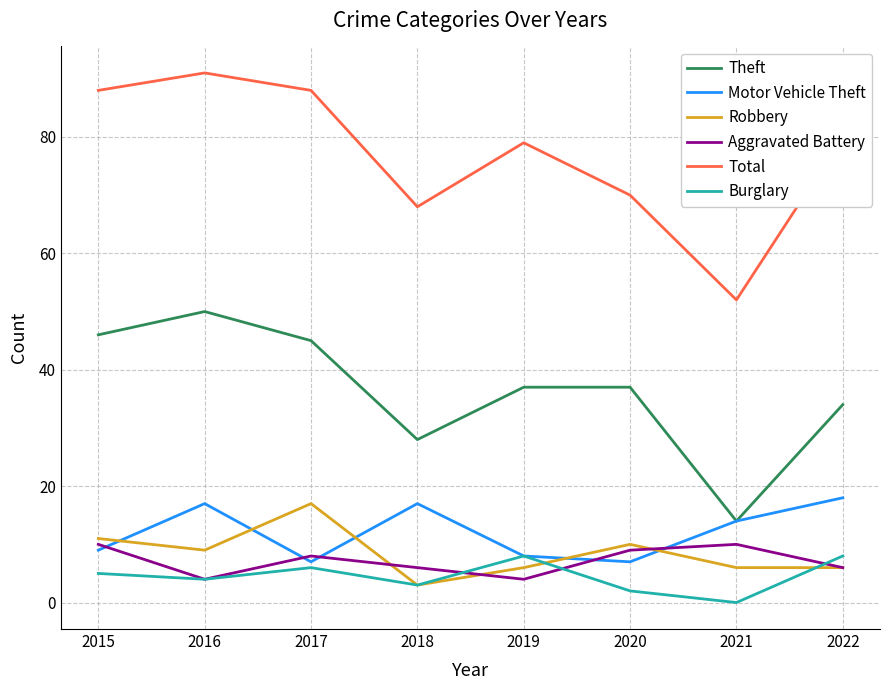

Where is the first local minimum for Burglary?

2016